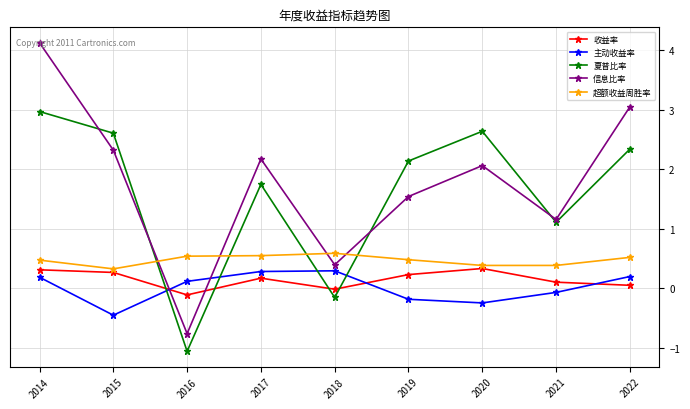

What is the spread (max minus min) of values at 2020?

2.9